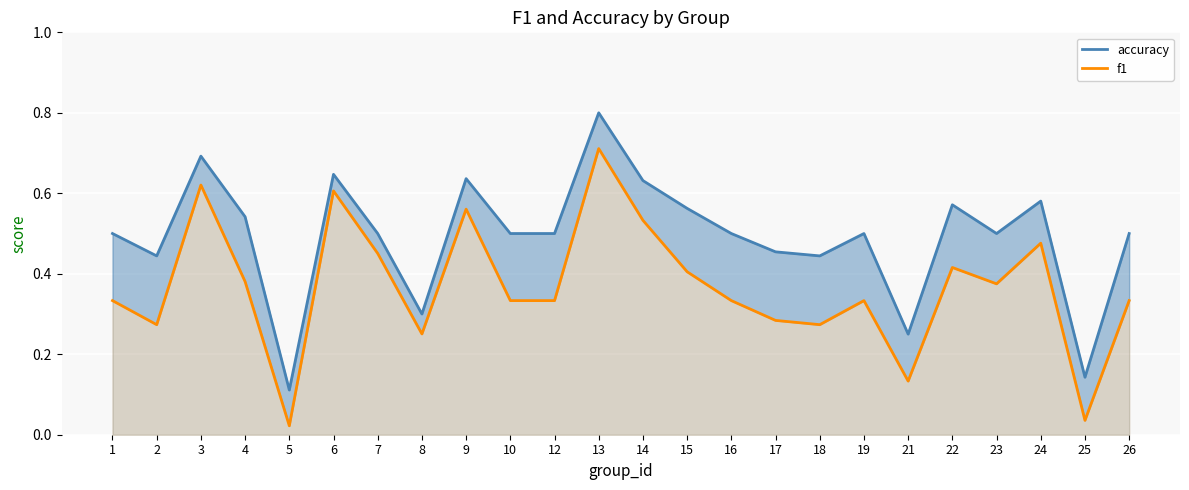

Which category has the highest value in the f1 series?

13